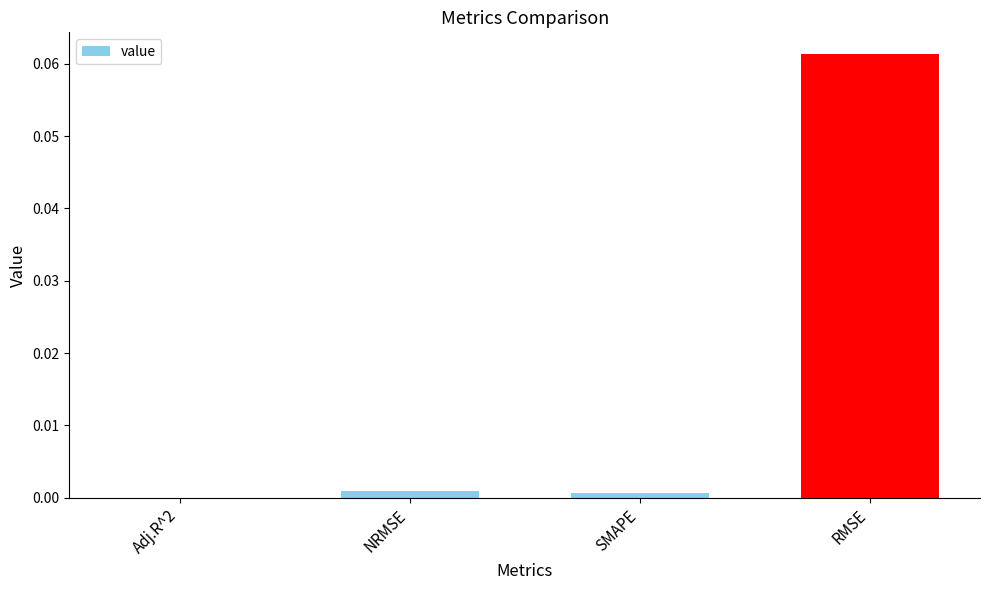

Between Adj.R^2 and SMAPE, which is larger?

SMAPE